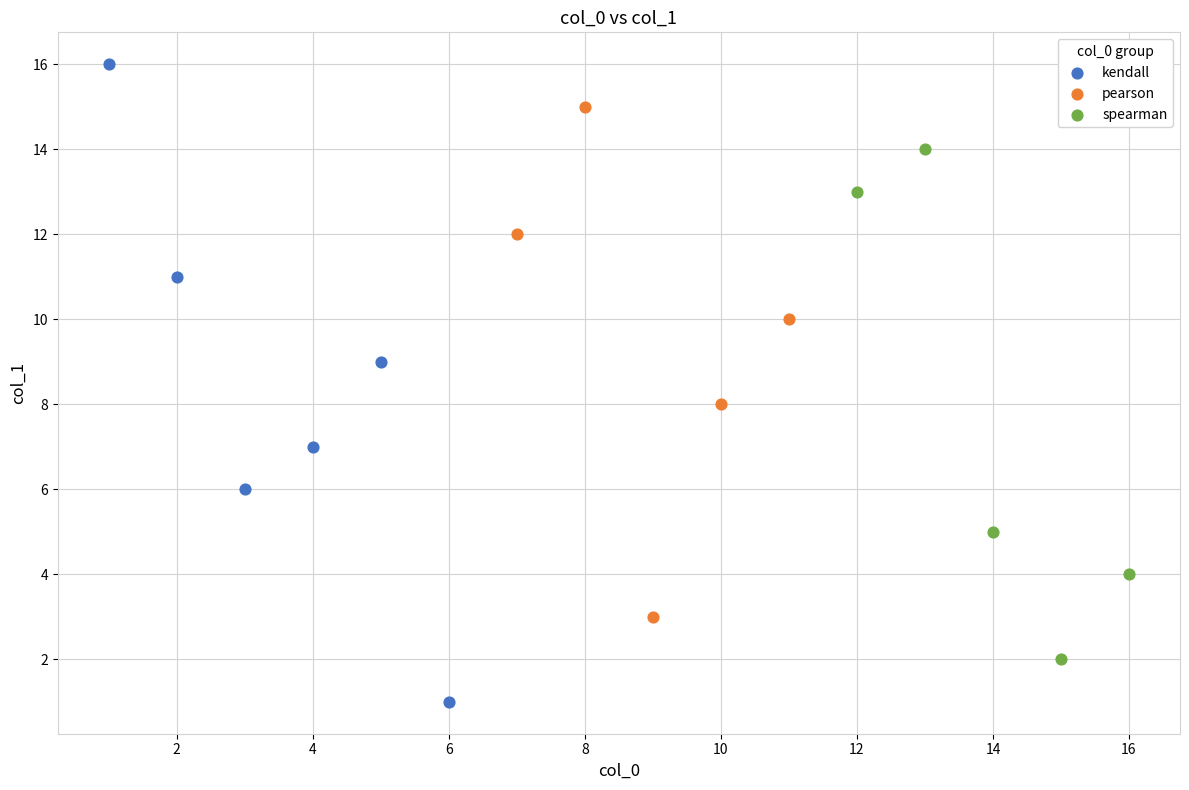

Which series reaches the minimum Y coordinate?

kendall